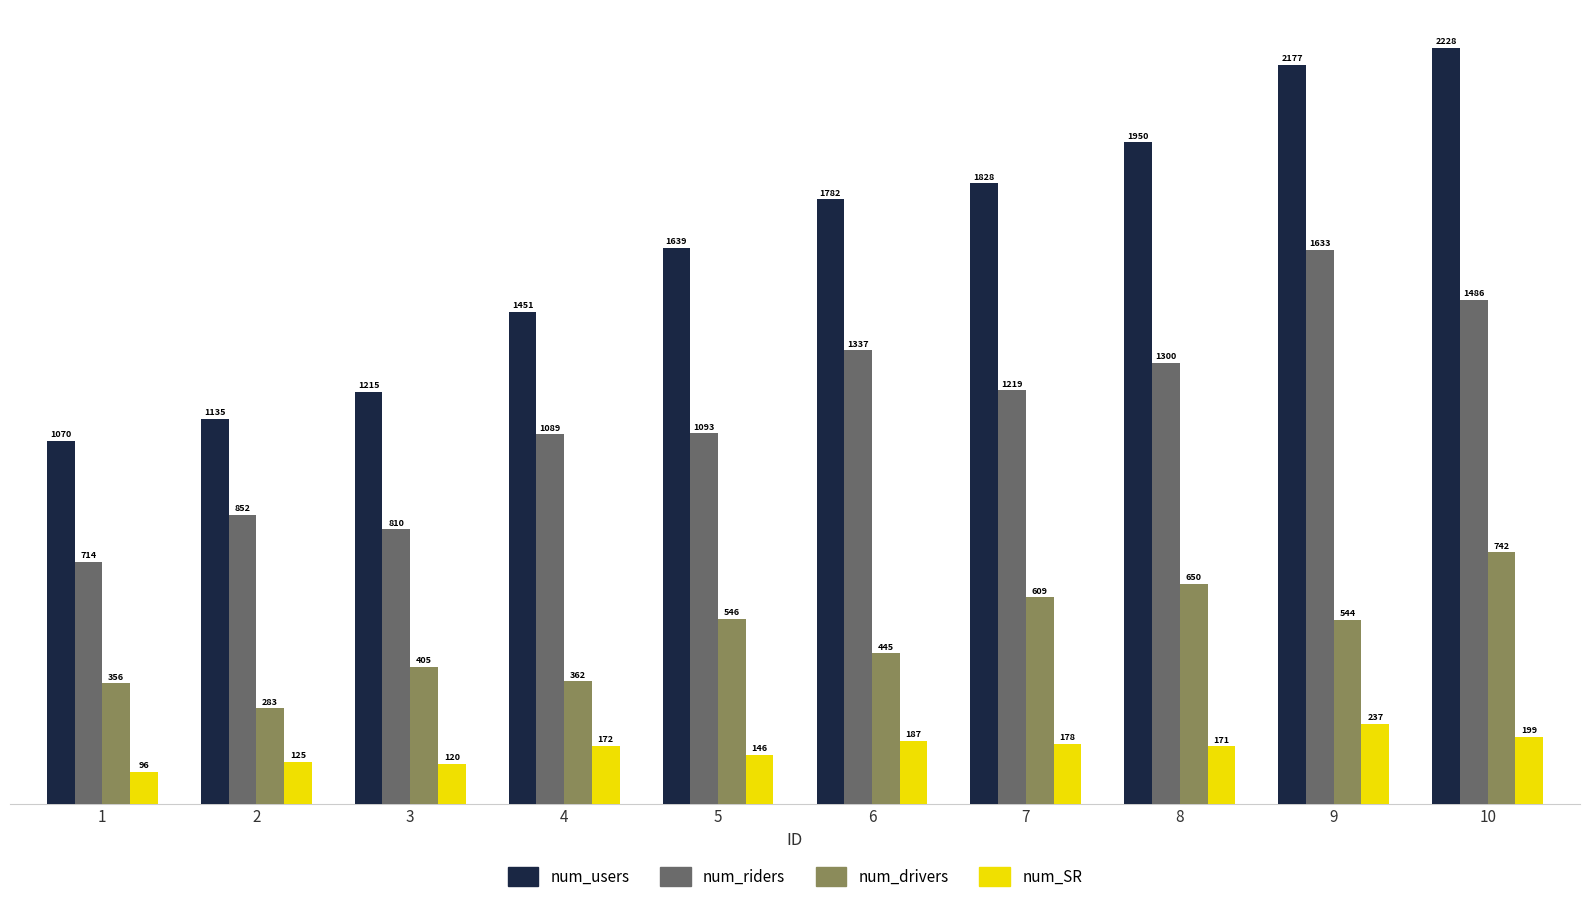

At which label does num_SR reach its minimum?

1